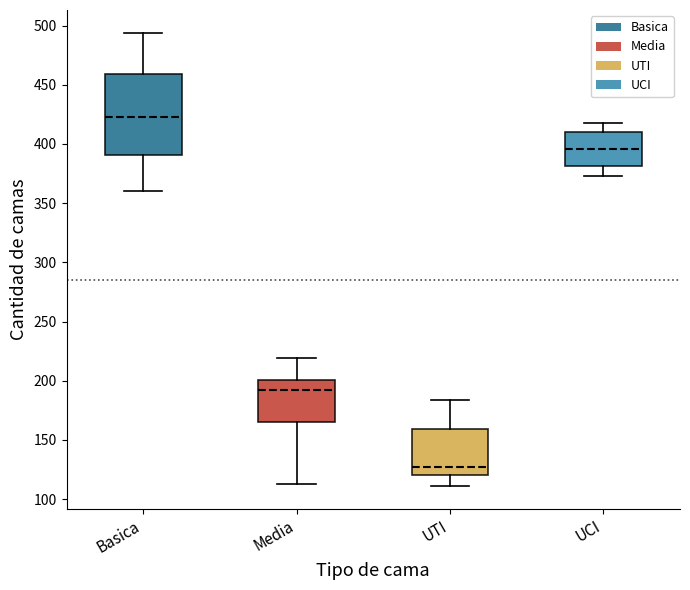

Reading left to right, read every box against the y-axis: the position of its median line, the range the box covers, and the ends of its whiskers. The values are not printed on the chart, so give them approximately, as read against the axis.

Basica: median 425, box 390 to 460, whiskers 360 to 495
Media: median 195, box 165 to 200, whiskers 115 to 220
UTI: median 125, box 120 to 160, whiskers 110 to 185
UCI: median 395, box 380 to 410, whiskers 375 to 420